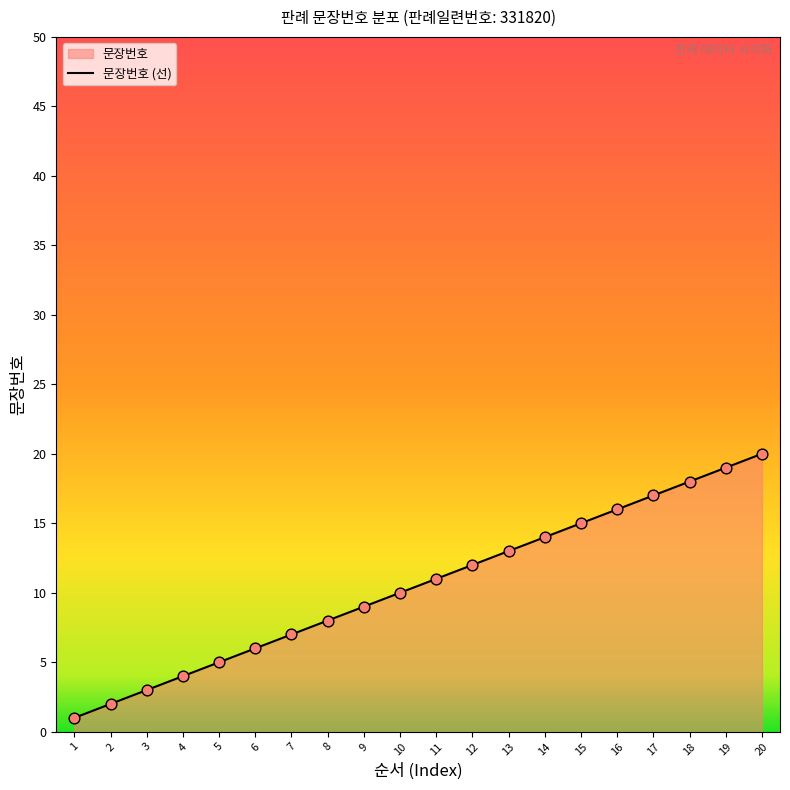

Which has a higher value, 19 or 7?

19